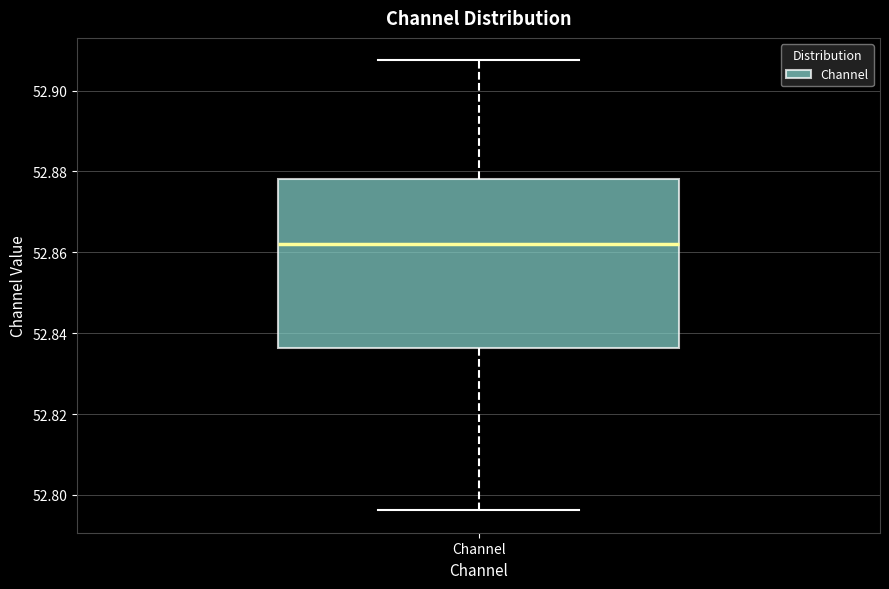

Transcribe this box plot: give where the median line is, the range the box spans, and where the two whiskers end, as read against the y-axis. The values are not printed on the chart, so give them approximately, as read against the axis.

median 52.862, box 52.836 to 52.878, whiskers 52.796 to 52.908